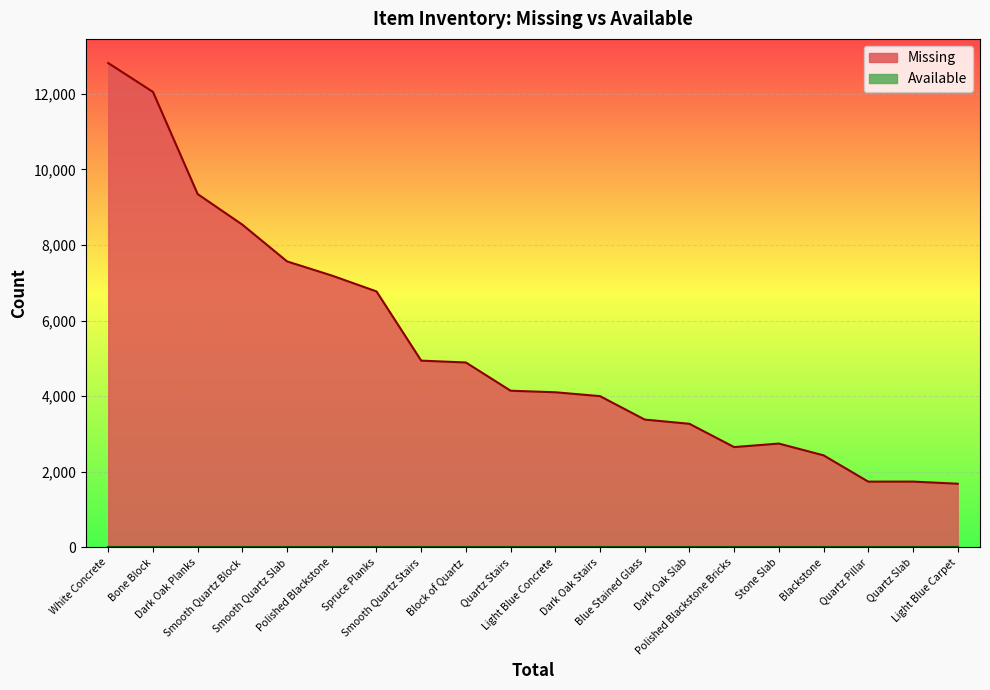

True or false: the data shows 3381 at Blue Stained Glass.

True